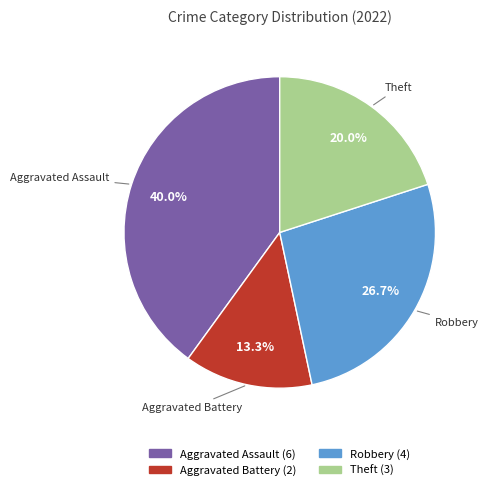

What percentage is NOT represented by Robbery?

73.3%